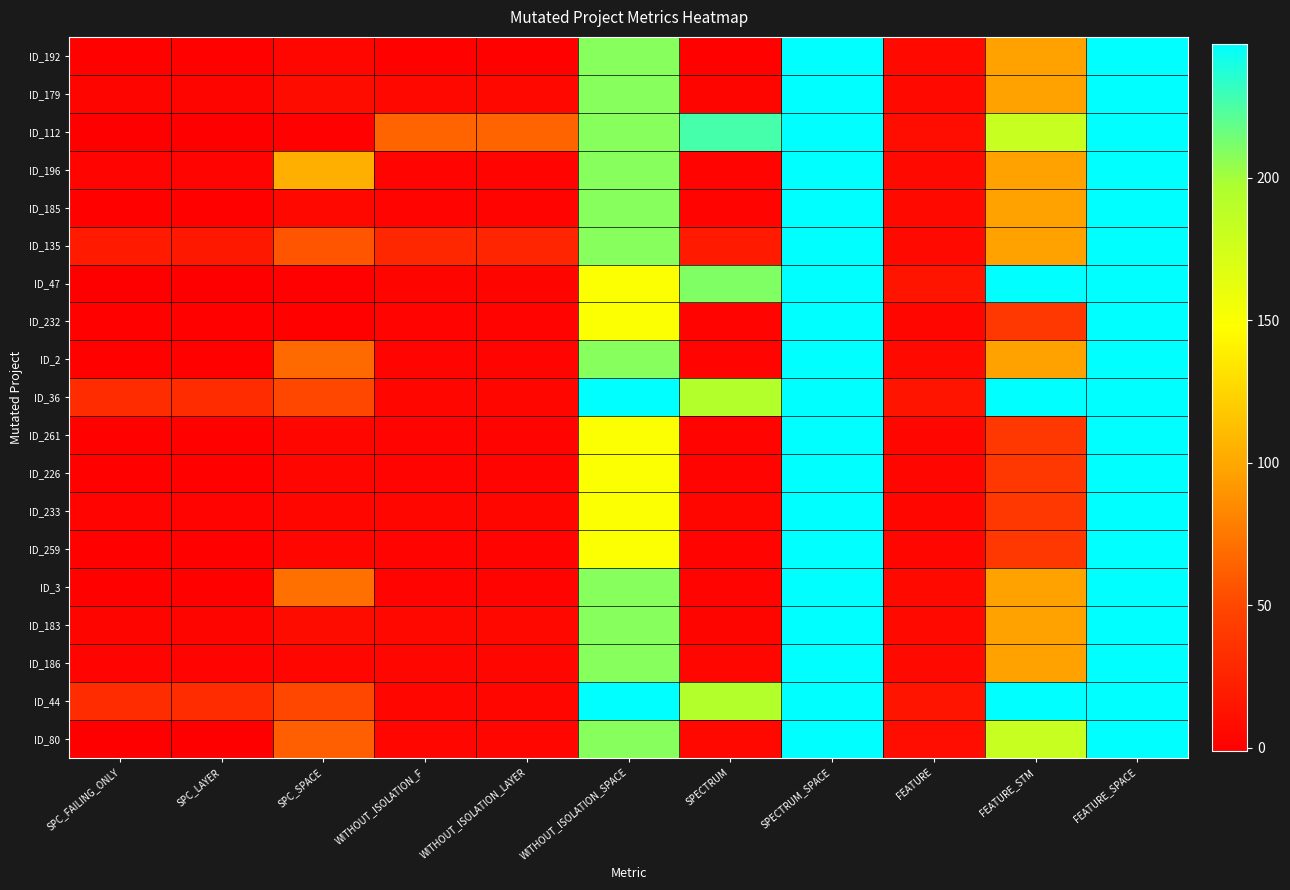

At WITHOUT_ISOLATION_LAYER, list the series in order from smallest to largest.

ID_192, ID_196, ID_185, ID_232, ID_2, ID_261, ID_226, ID_259, ID_3, ID_47, ID_36, ID_233, ID_186, ID_44, ID_80, ID_179, ID_183, ID_135, ID_112